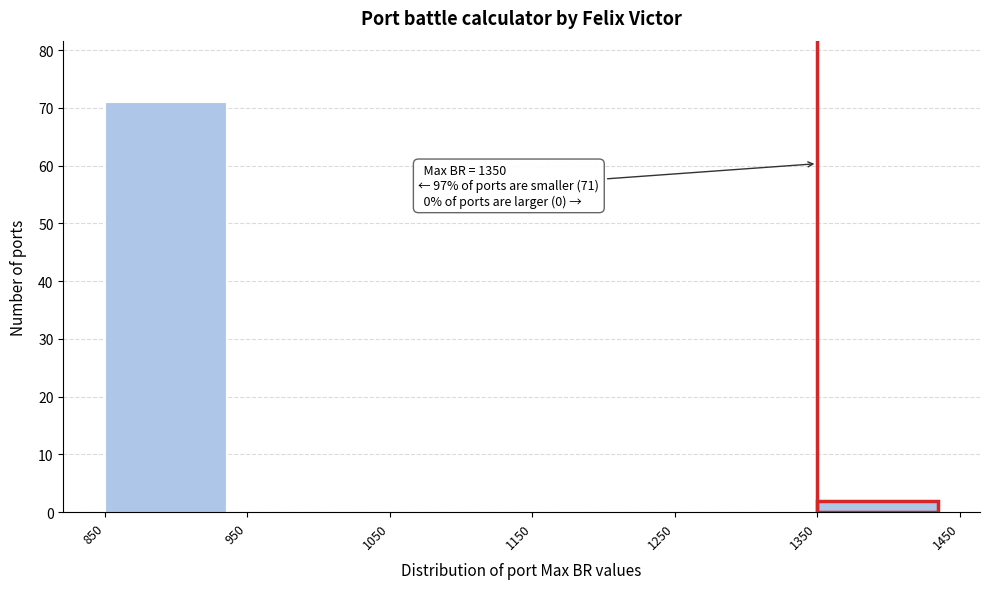

Over which range of the x-axis is the bar tallest?

850 to 950